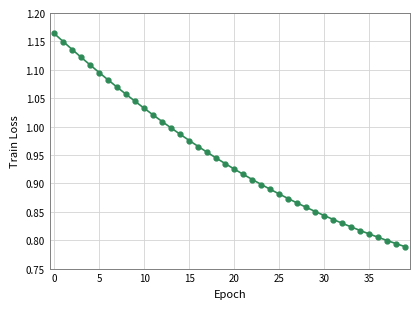

What is the difference between the second highest and second lowest values?

0.4